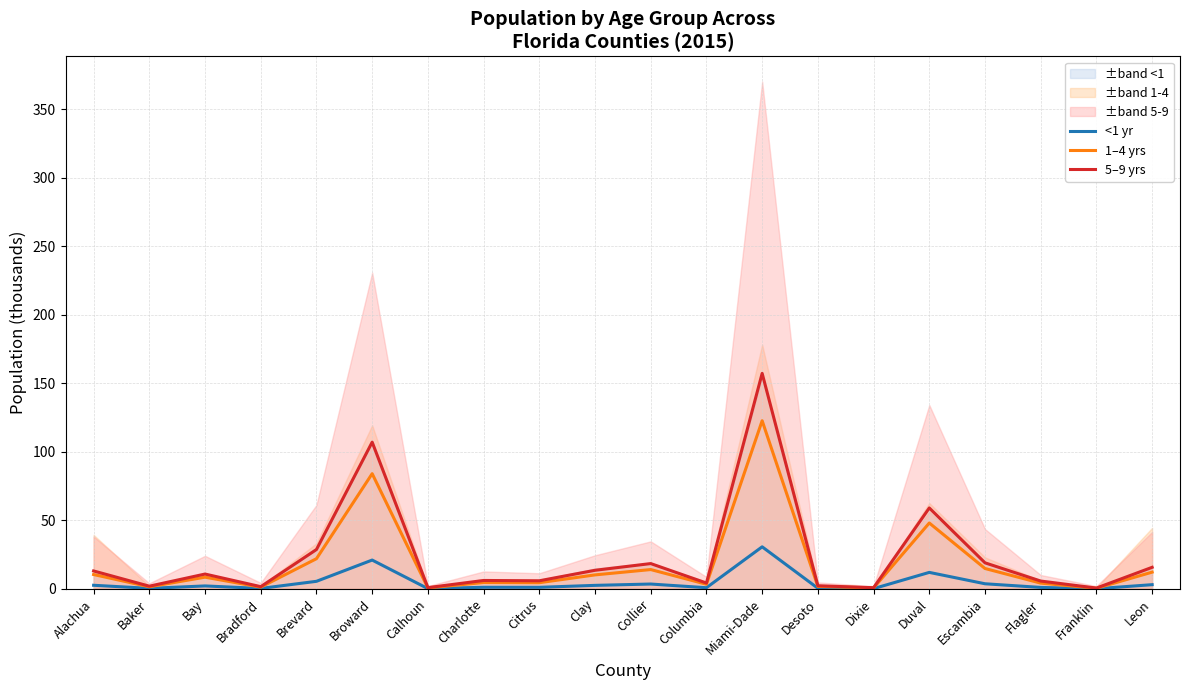

Which series has the largest total across all categories?

5–9 yrs